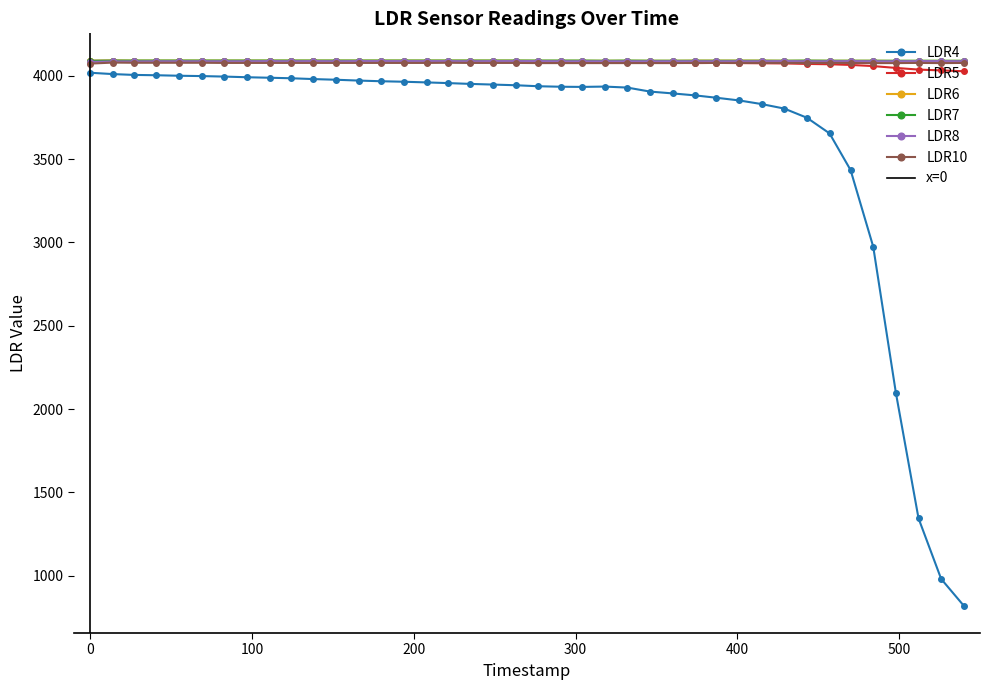

At how many categories does at least one series exceed 2358?

40